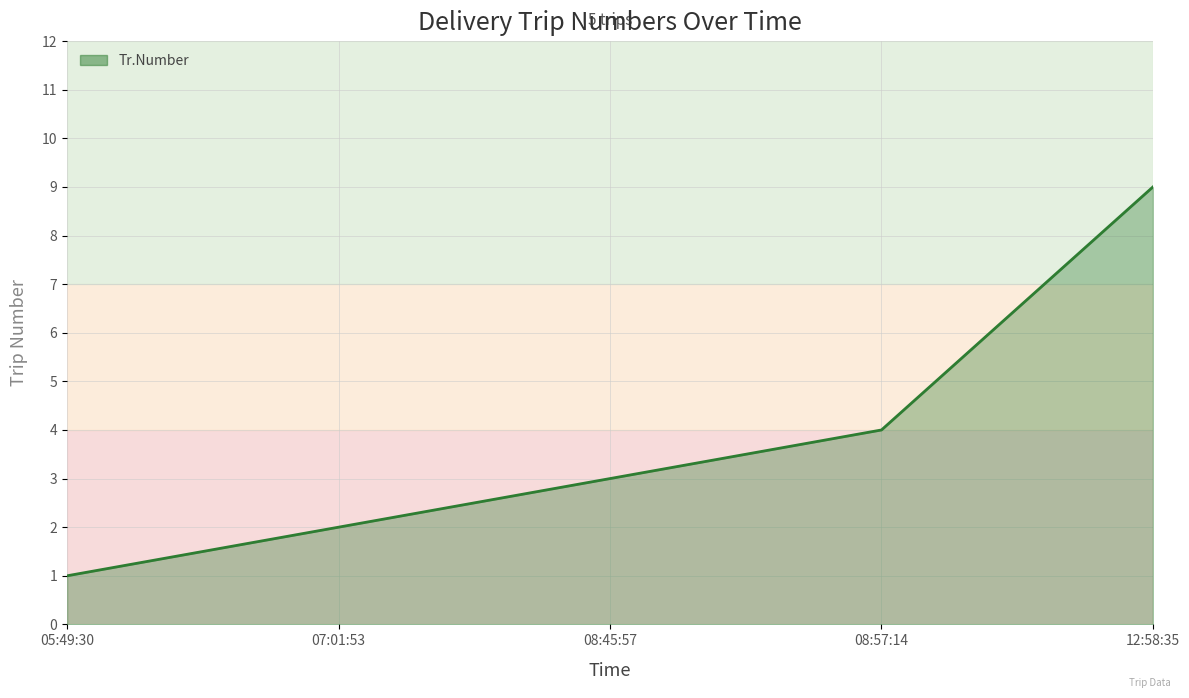

Rank the categories by value from highest to lowest.

12:58:35, 08:57:14, 08:45:57, 07:01:53, 05:49:30